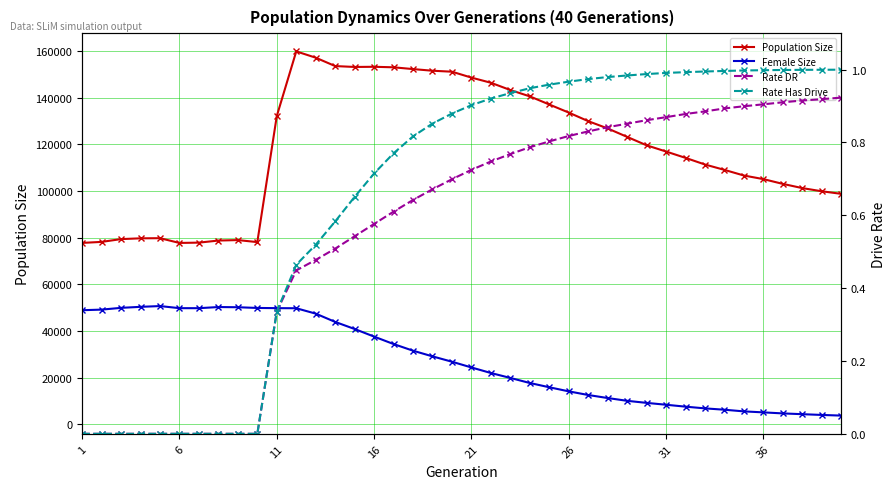

What is the sum of all Population Size values?

4721002.0